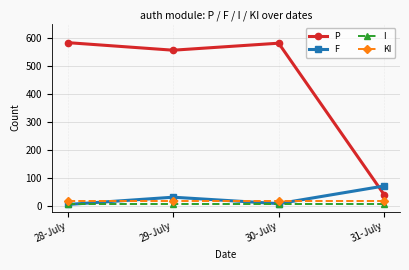

Which series has the largest range (max minus min)?

P